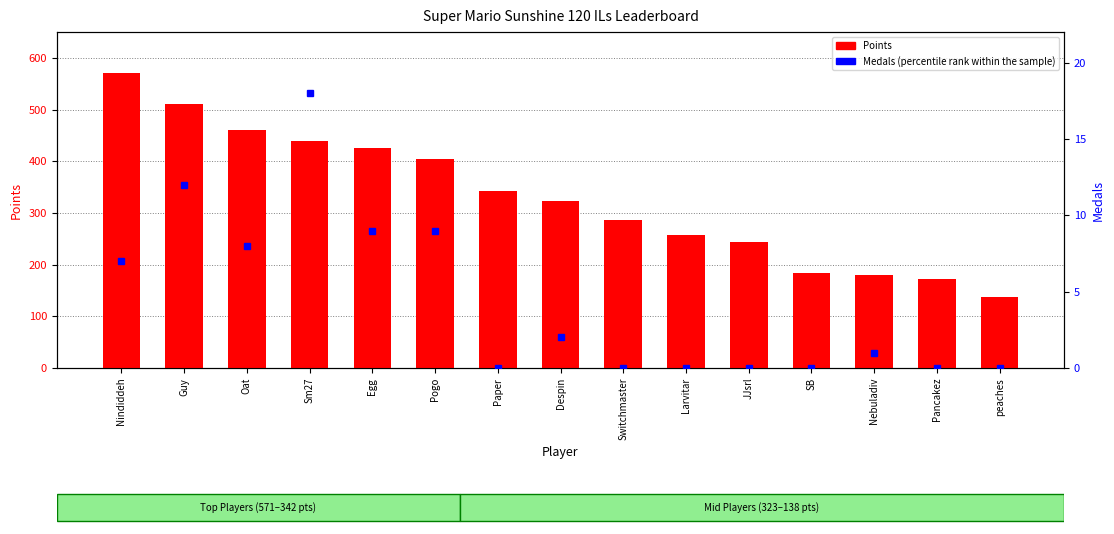

How many values exceed 323?

7